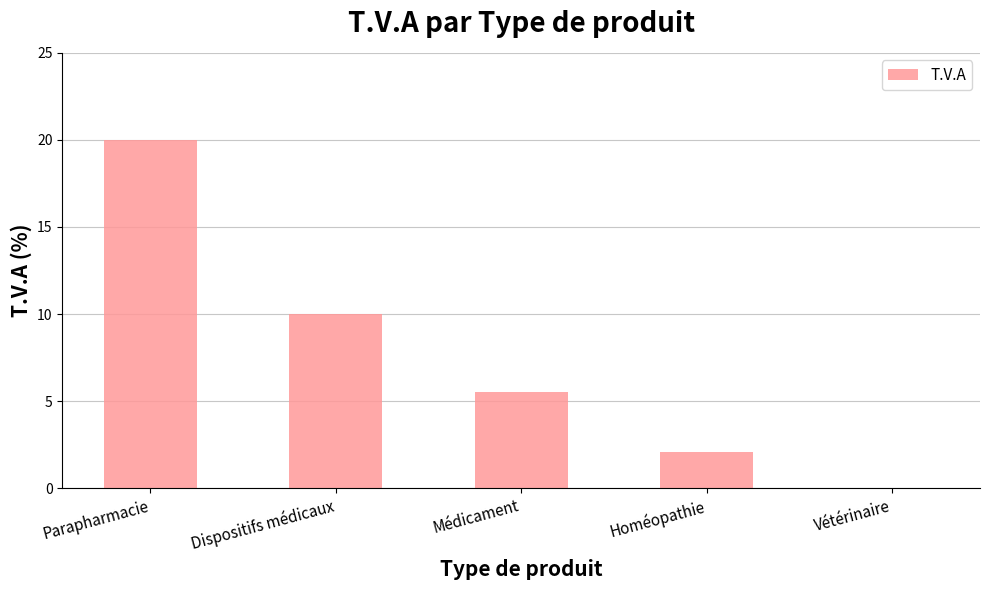

What is the sum of all values?

37.6